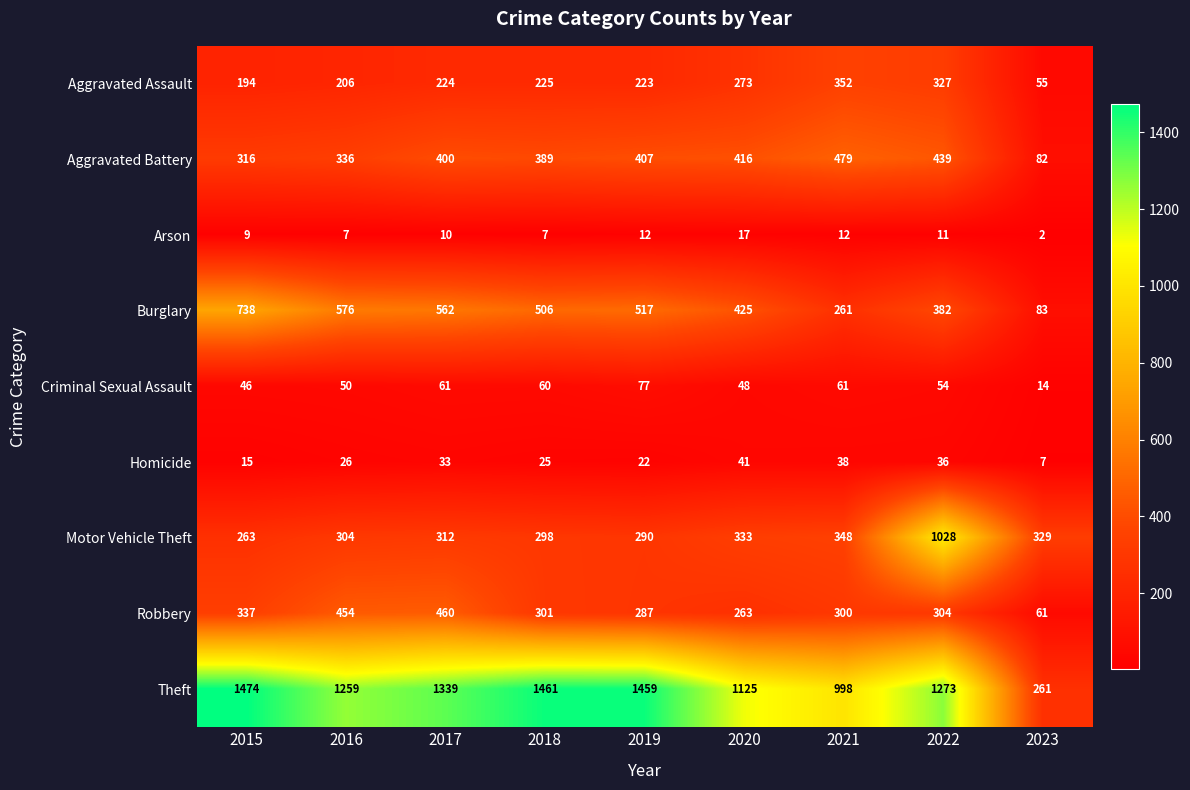

At which category is the sum across all series the highest?

2022